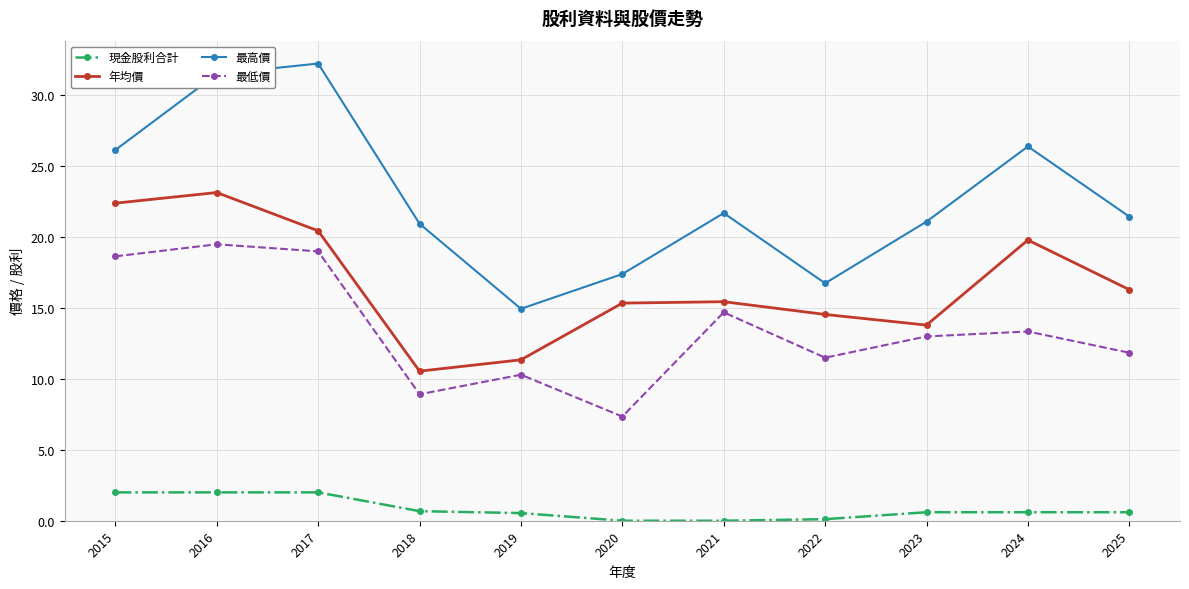

How many data points does each series have?

11